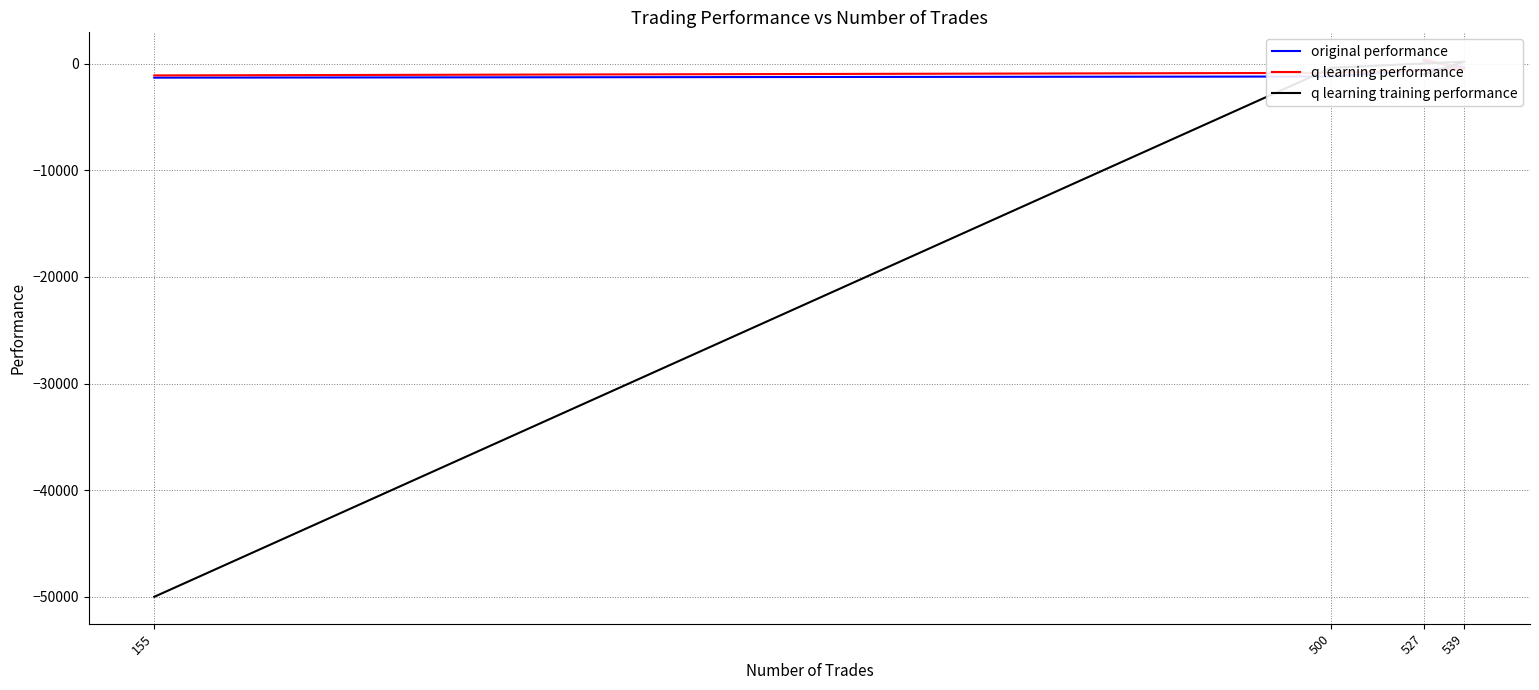

Between which two adjacent categories do q learning training performance and q learning performance first intersect?

527 and 539